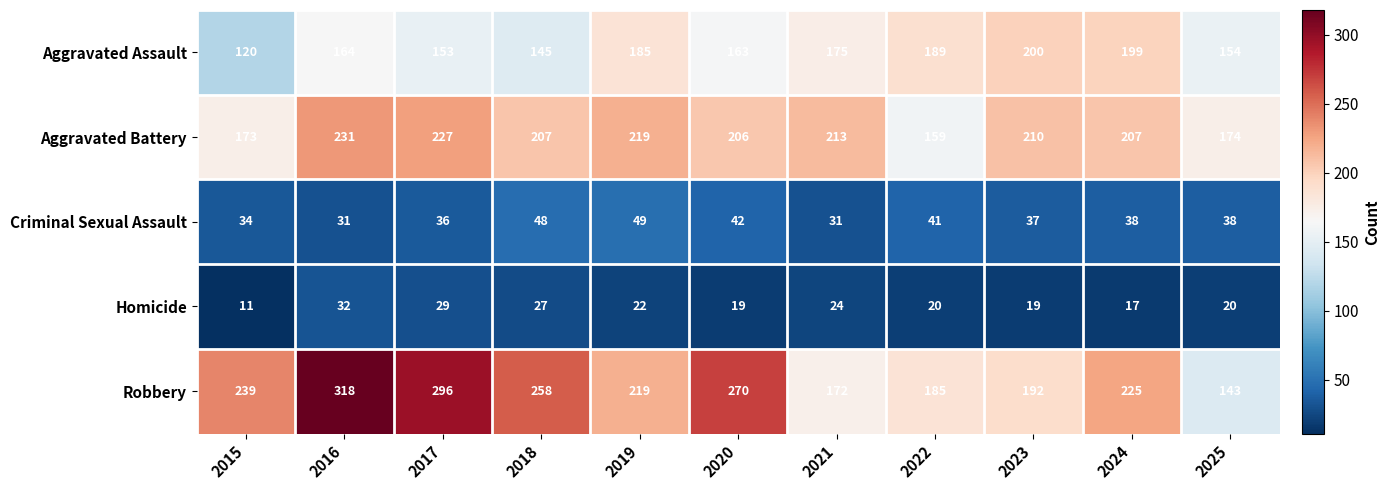

What is the difference between the maximum and minimum values in the Criminal Sexual Assault series?

18